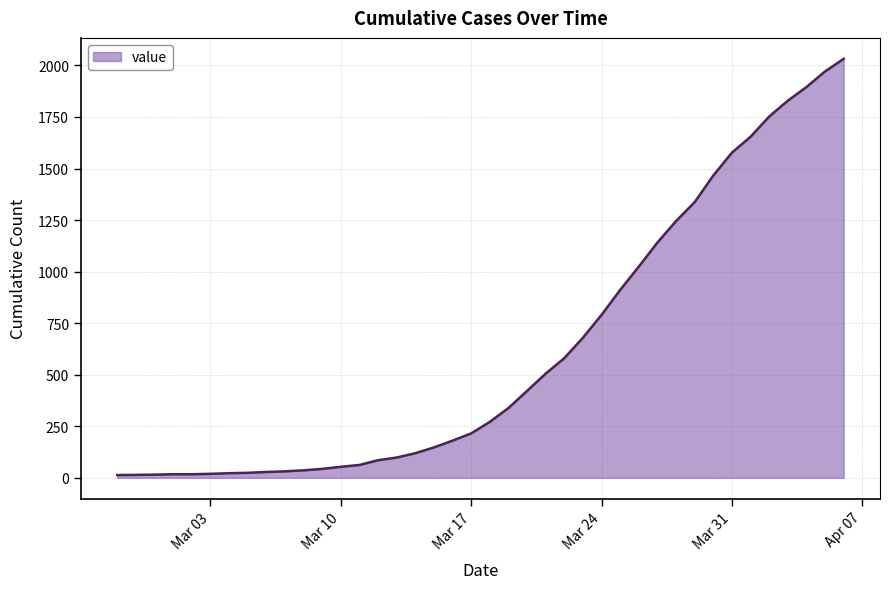

What is the maximum value shown in the chart?

2032